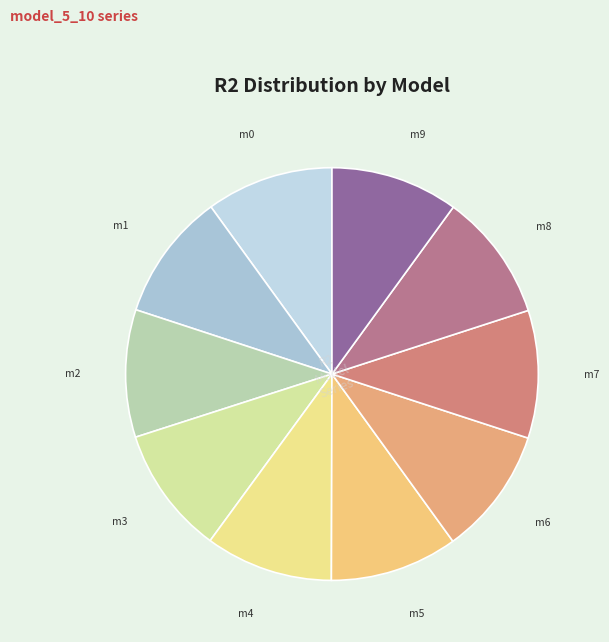

Count the number of slices in the pie.

10